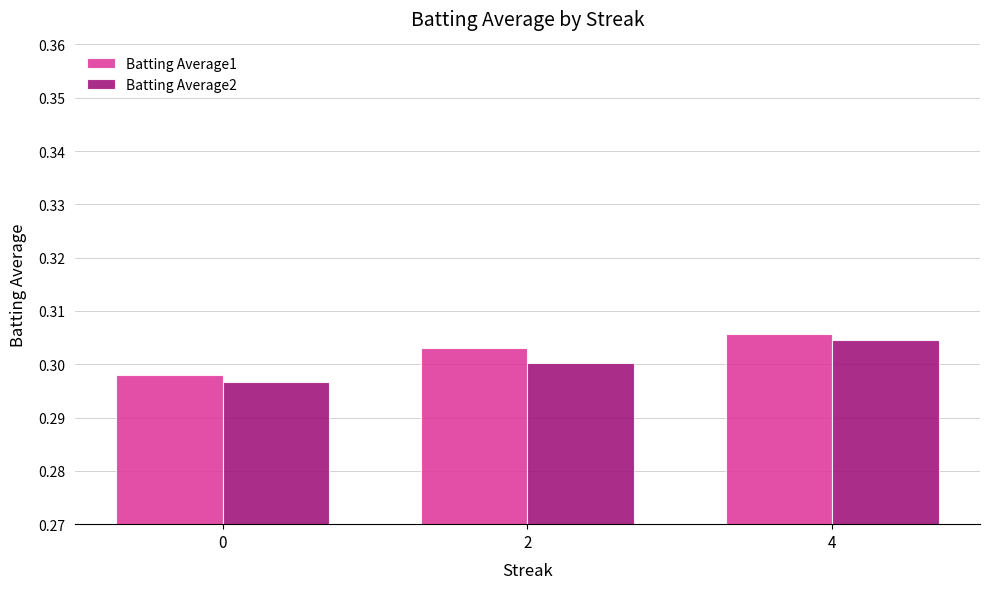

Count the number of data series in this chart.

2